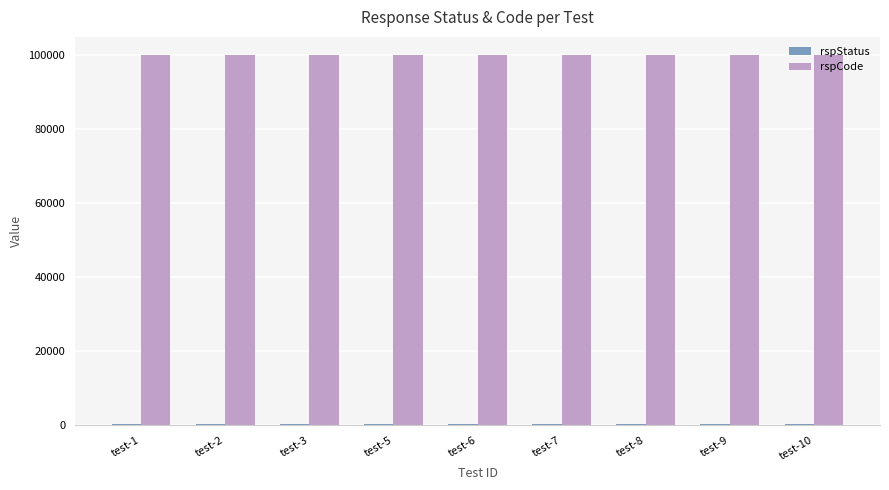

How many groups of bars are there?

9